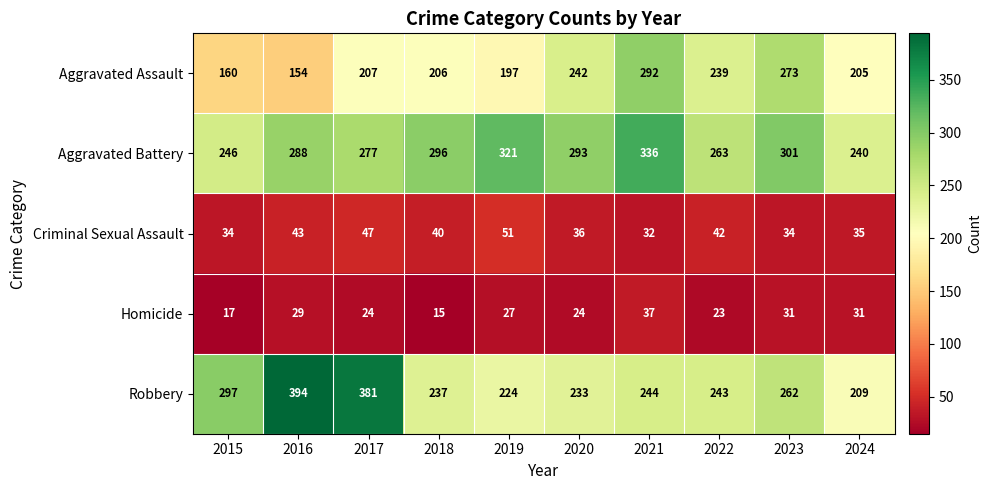

At how many categories does at least one series exceed 146?

10